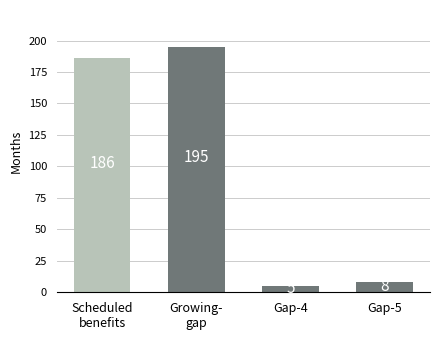

The value at Growing-
gap is 195. True or false?

True